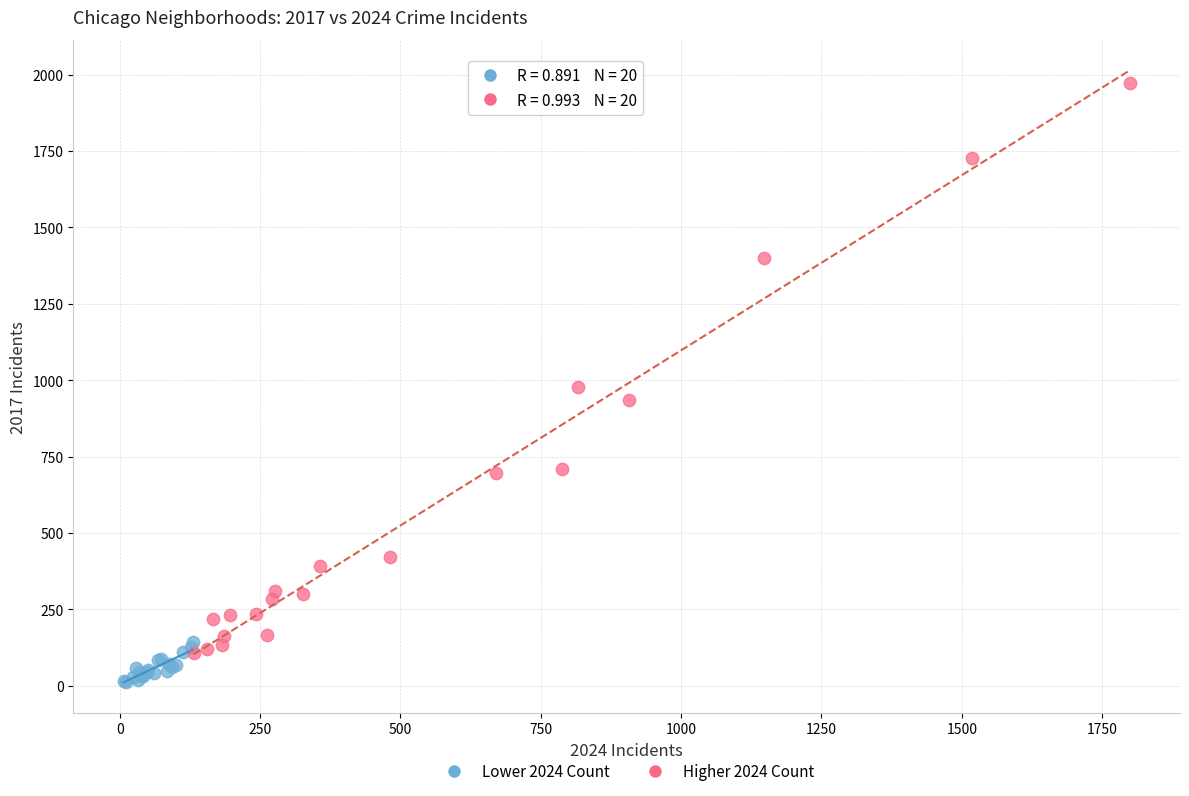

Which series contains the highest Y value?

Higher 2024 Count